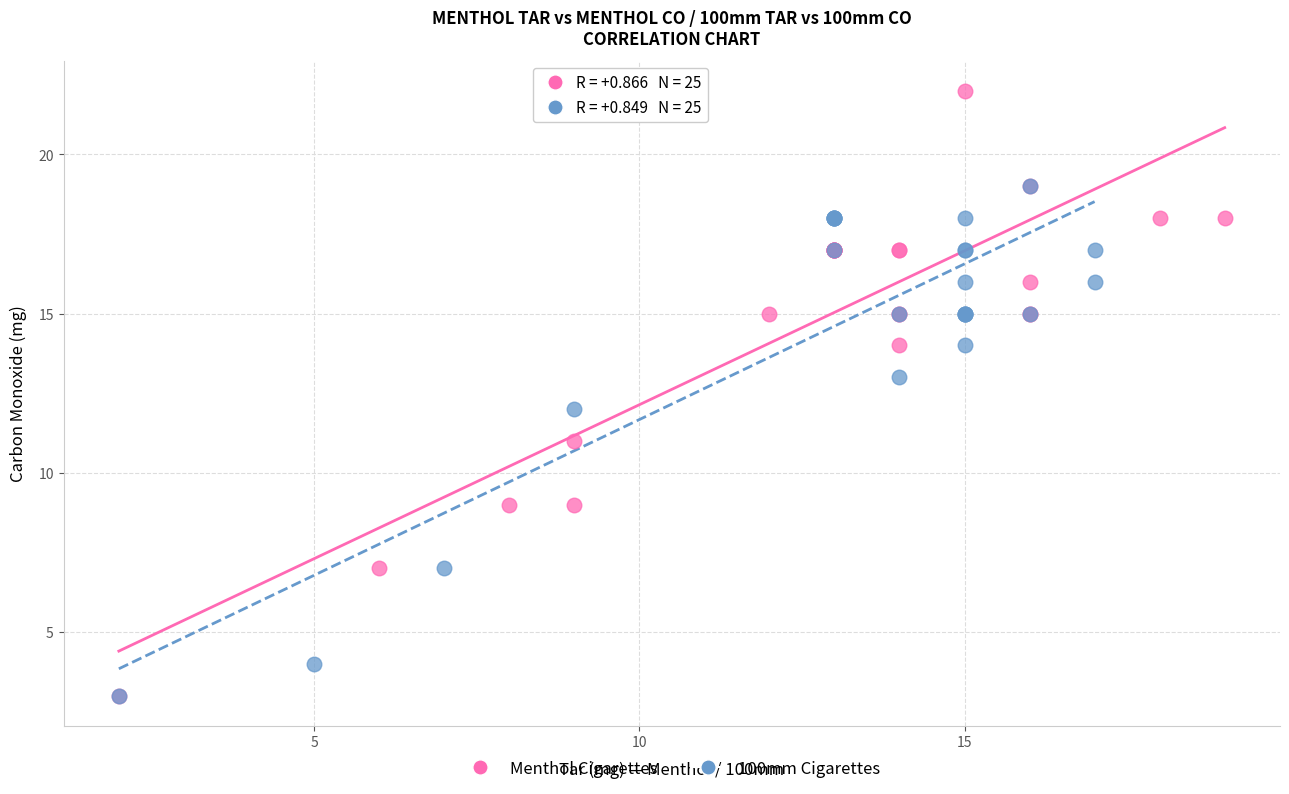

Which series has the largest Y range (max minus min)?

Menthol Cigarettes